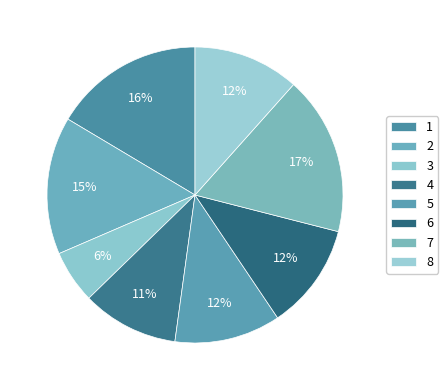

The 3 slice represents 6% of the pie. True or false?

True